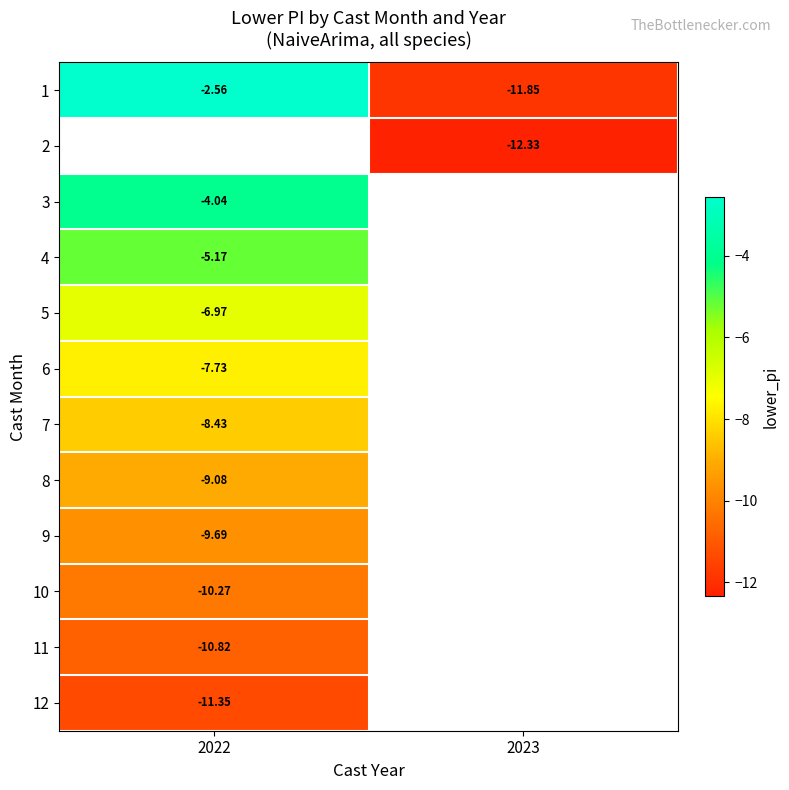

At how many categories does at least one series exceed -4?

1